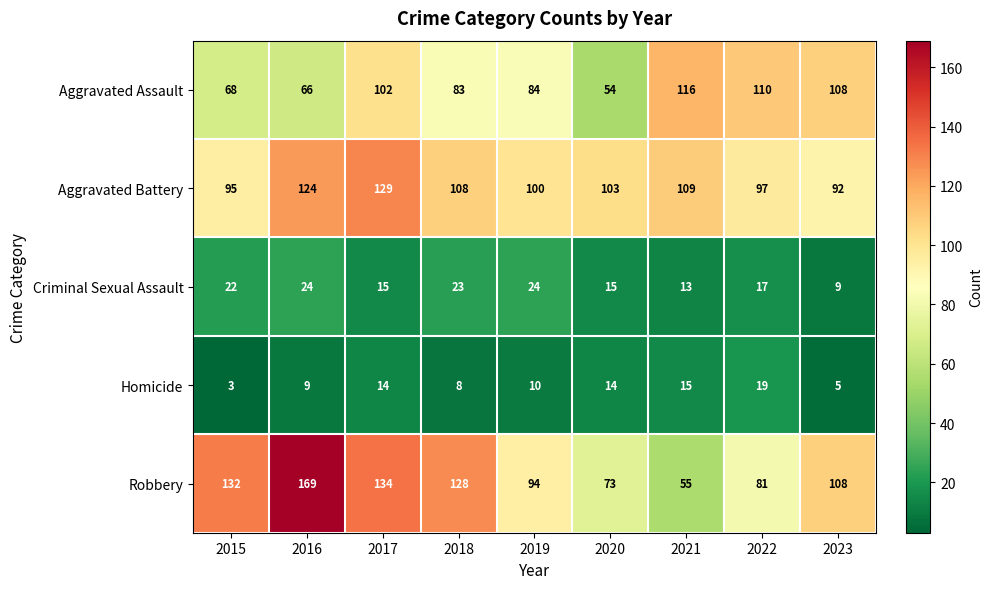

Between 2017 and 2022, which series saw the biggest shift?

Robbery